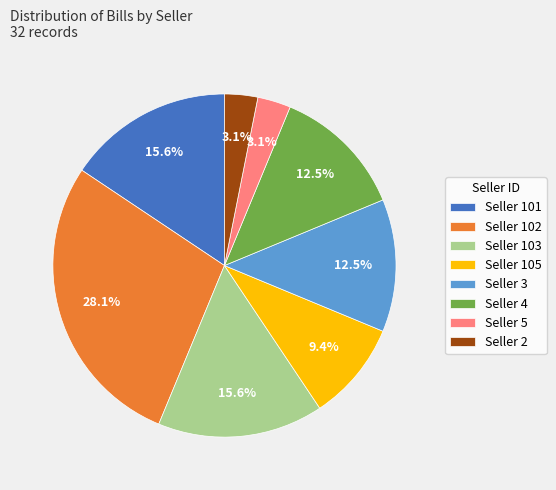

What percentage do Seller 102 and Seller 3 together represent?

40.6%